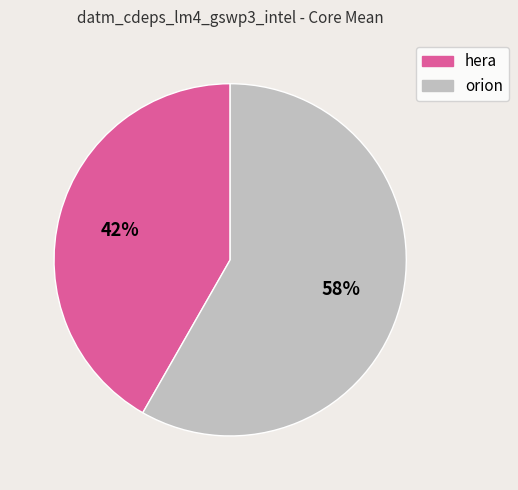

Combined, do hera and orion account for over 50%?

Yes